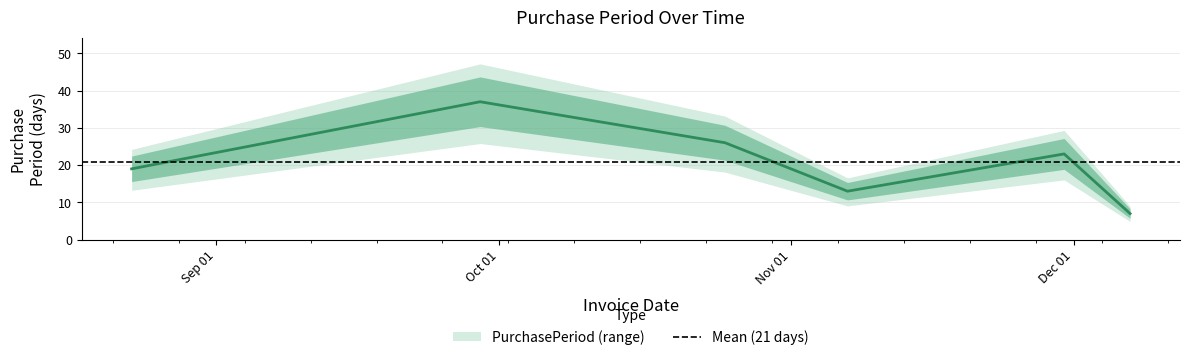

What position from the right is 2017-08-23?

6